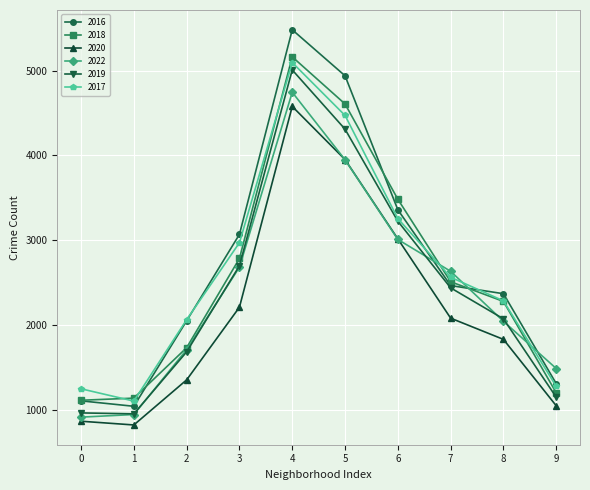

How many lines are shown in the chart?

6